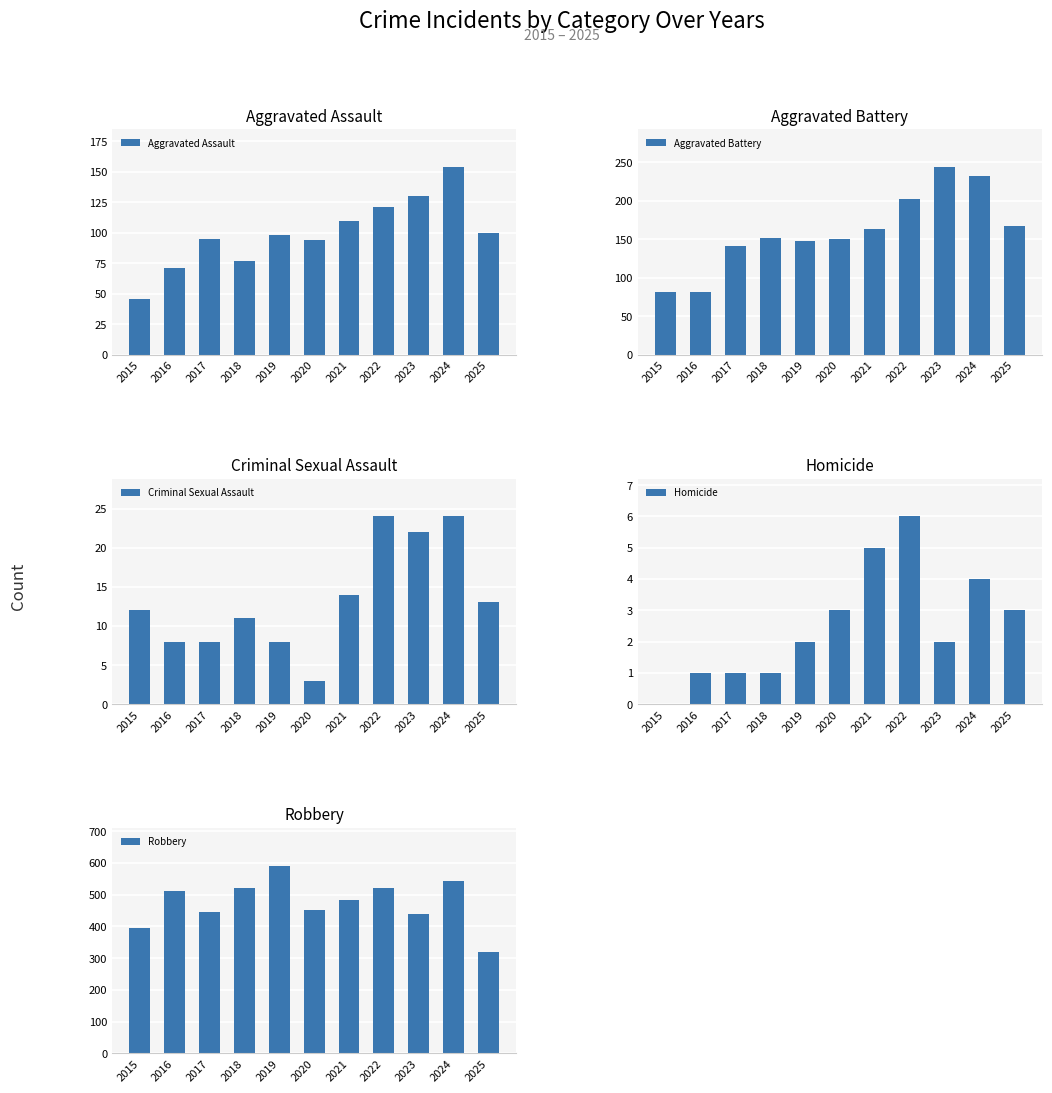

Is the value of Homicide at 2016 greater than the value of Robbery at 2021?

No